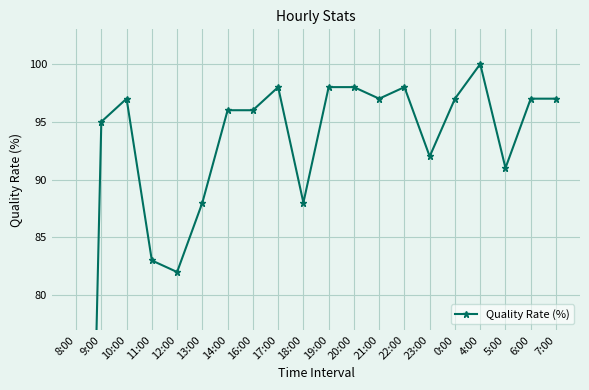

Is it true that the value at 22:00 is 98?

True